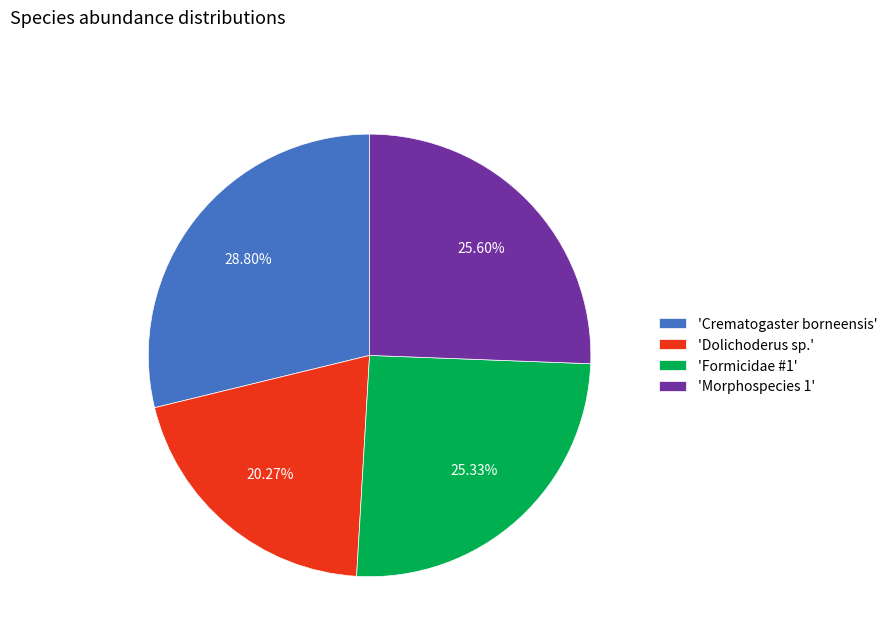

Is the sum of 'Morphospecies 1' and 'Crematogaster borneensis' greater than half?

Yes